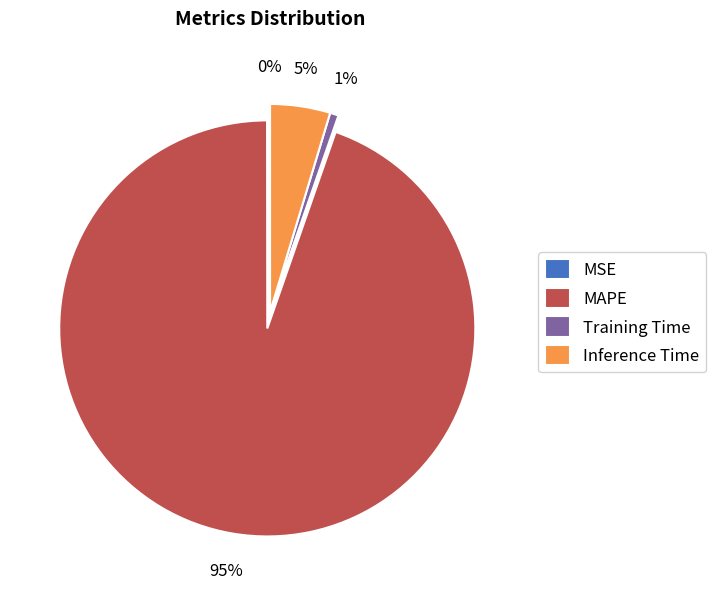

Which category has the biggest portion of the pie?

MAPE